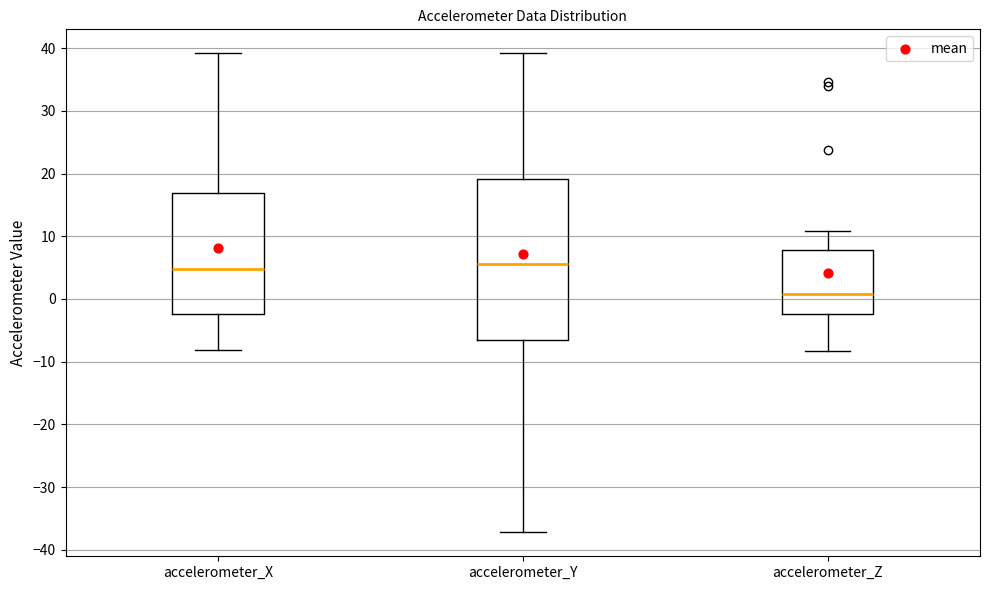

Reading left to right, transcribe this box plot: for each box, give where its median line is, the range the box spans, and where its two whiskers end, as read against the y-axis. The values are not printed on the chart, so give them approximately, as read against the axis.

accelerometer_X: median 5, box -2 to 17, whiskers -8 to 39
accelerometer_Y: median 6, box -7 to 19, whiskers -37 to 39
accelerometer_Z: median 1, box -2 to 8, whiskers -8 to 11